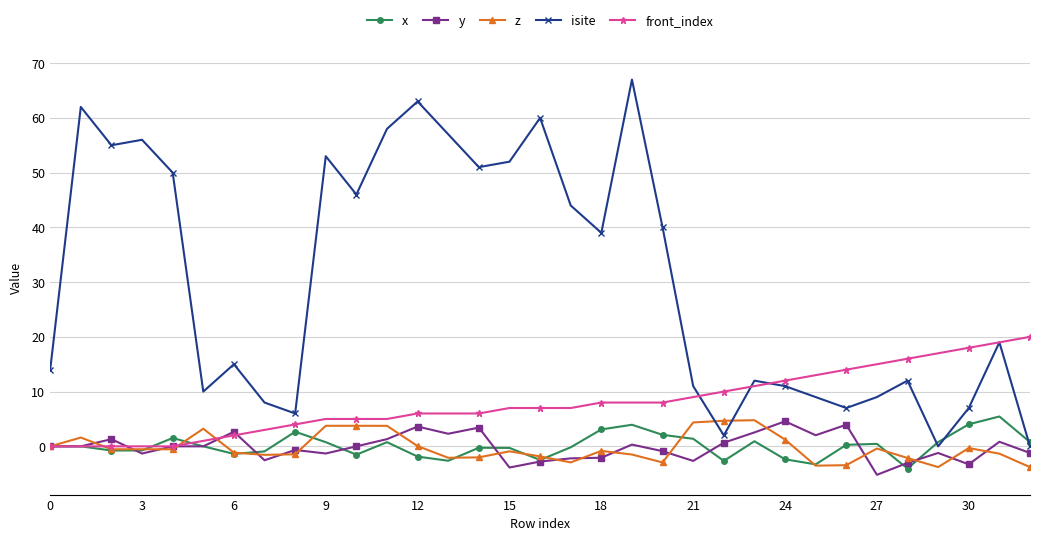

What is the smallest value displayed?

-5.2